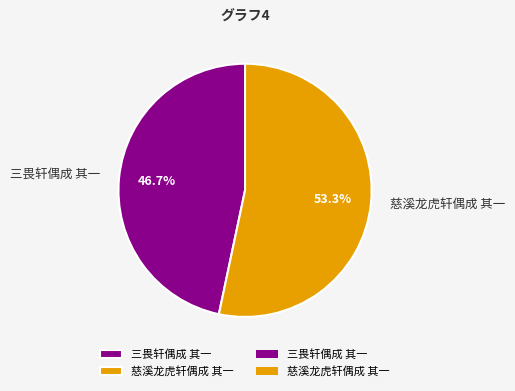

Count the number of slices in the pie.

2